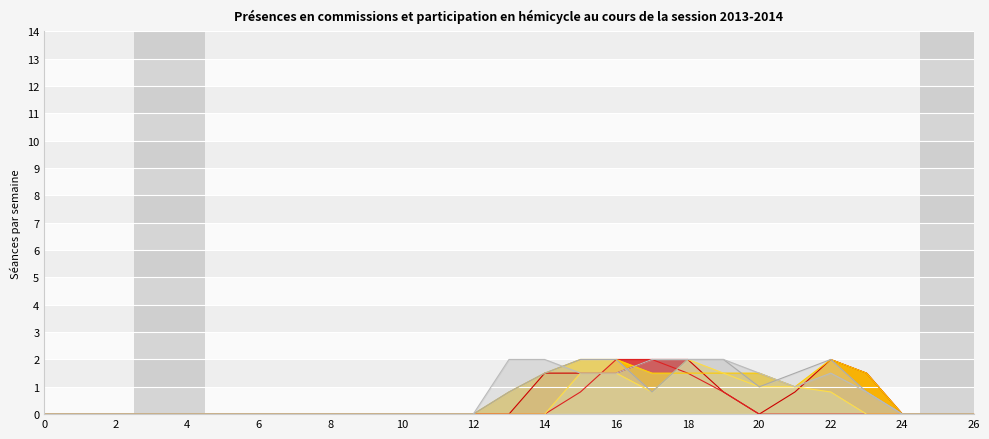

The col_11 series shows 0.0 at 2. True or false?

True